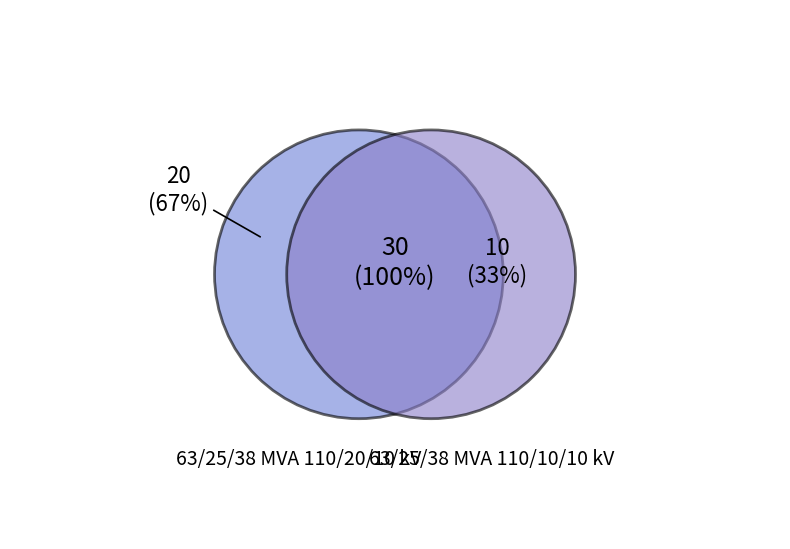

What percentage is the 63/25/38 MVA 110/20/10 kV slice, to the nearest percent?

67%